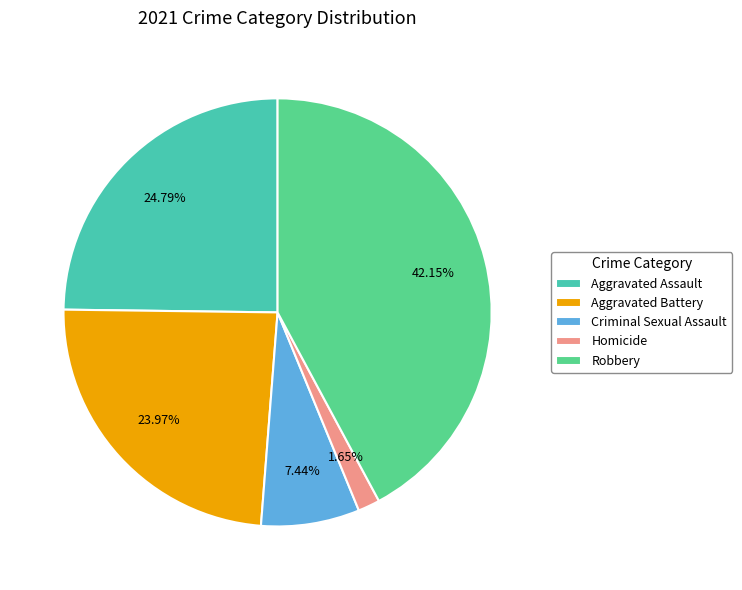

Is it true that Aggravated Battery is 31% of the pie?

False